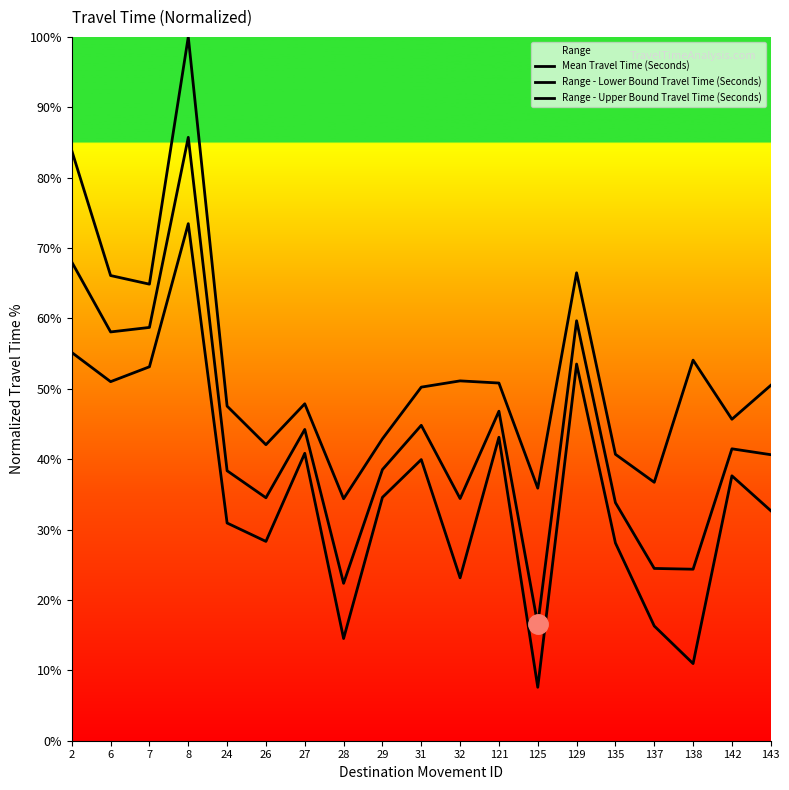

Where is the first local maximum for Range - Lower Bound Travel Time (Seconds)?

8